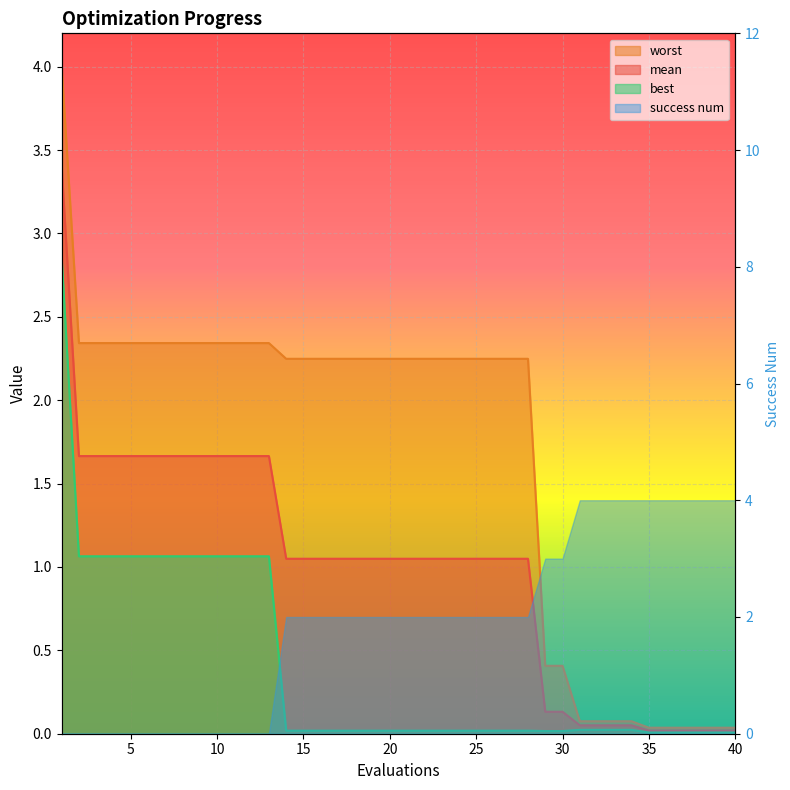

What is the maximum value for worst?

4.0